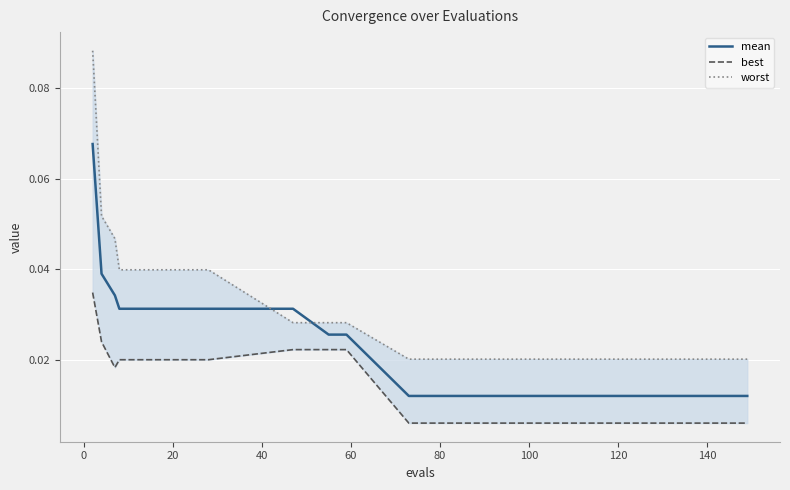

What is the maximum value shown in the chart?

0.1